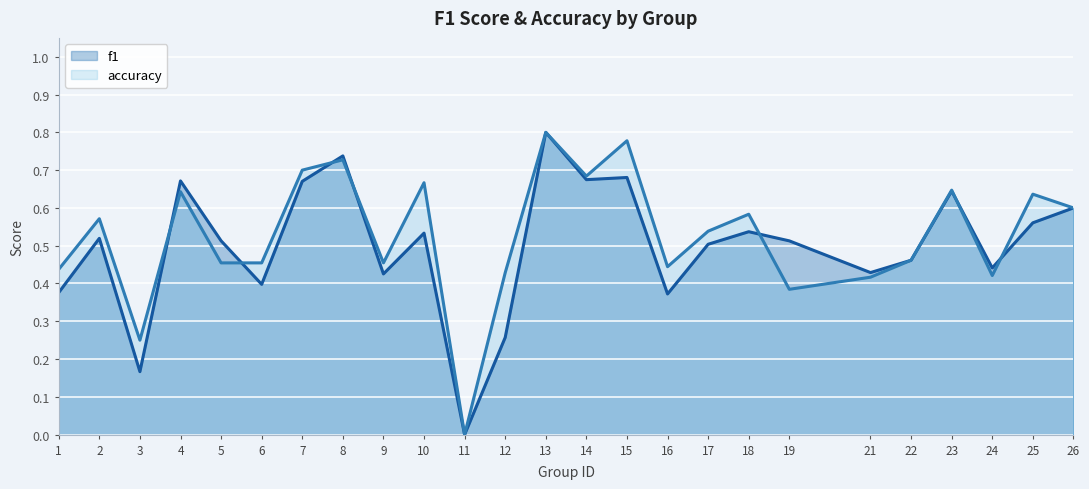

What is the sum of the f1 values at 16 and 9?

0.8